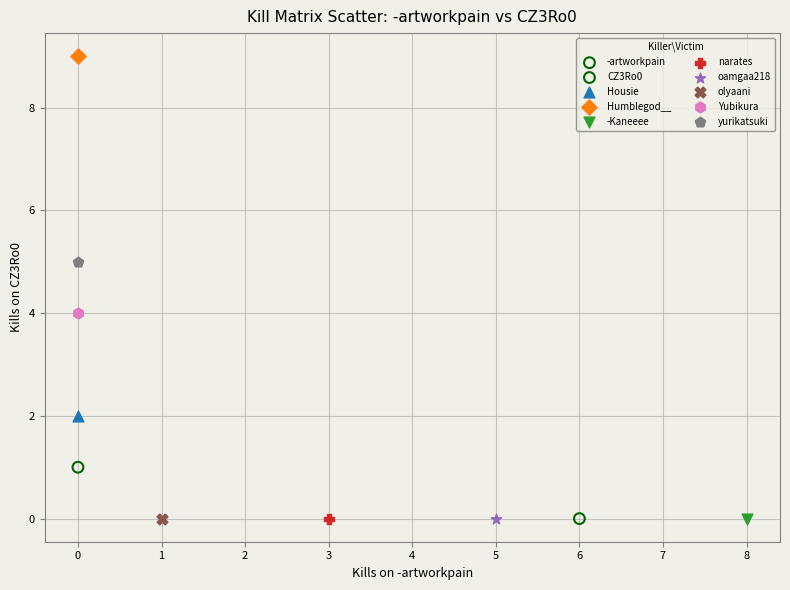

What are all the series names shown in the legend?

-artworkpain, CZ3Ro0, Housie, Humblegod__, -Kaneeee, narates, oamgaa218, olyaani, Yubikura, yurikatsuki